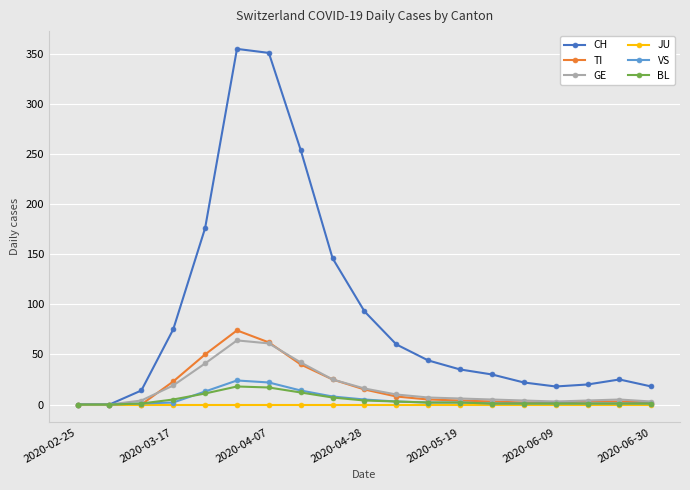

Which series has the largest total across all categories?

CH